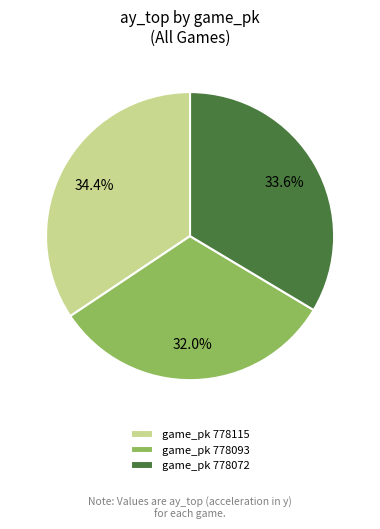

Which slice is the largest?

game_pk 778115